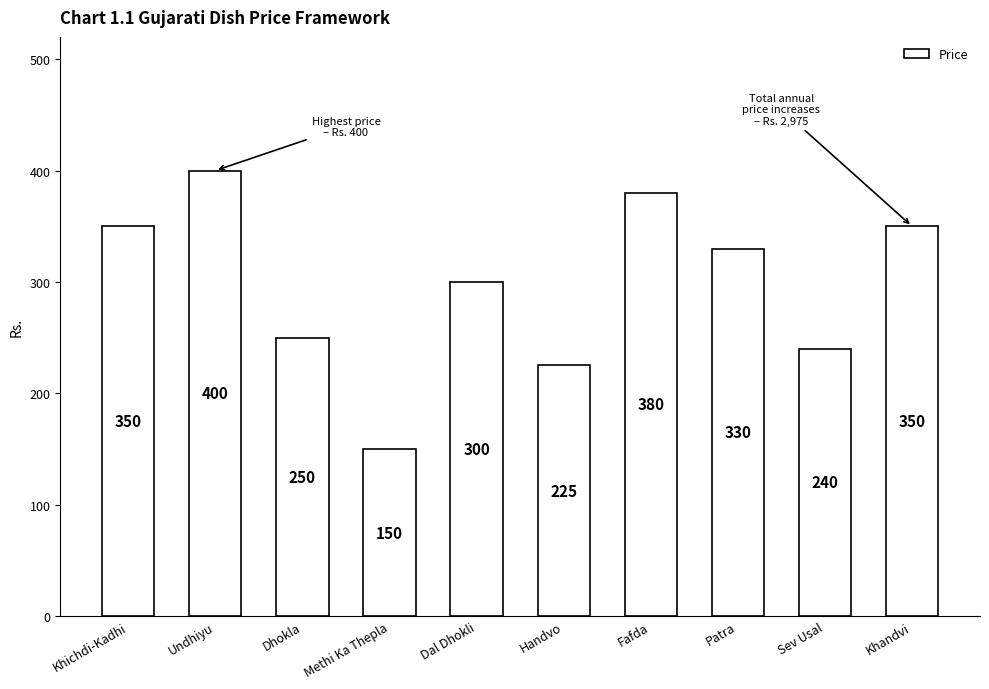

What is the greatest value displayed?

400